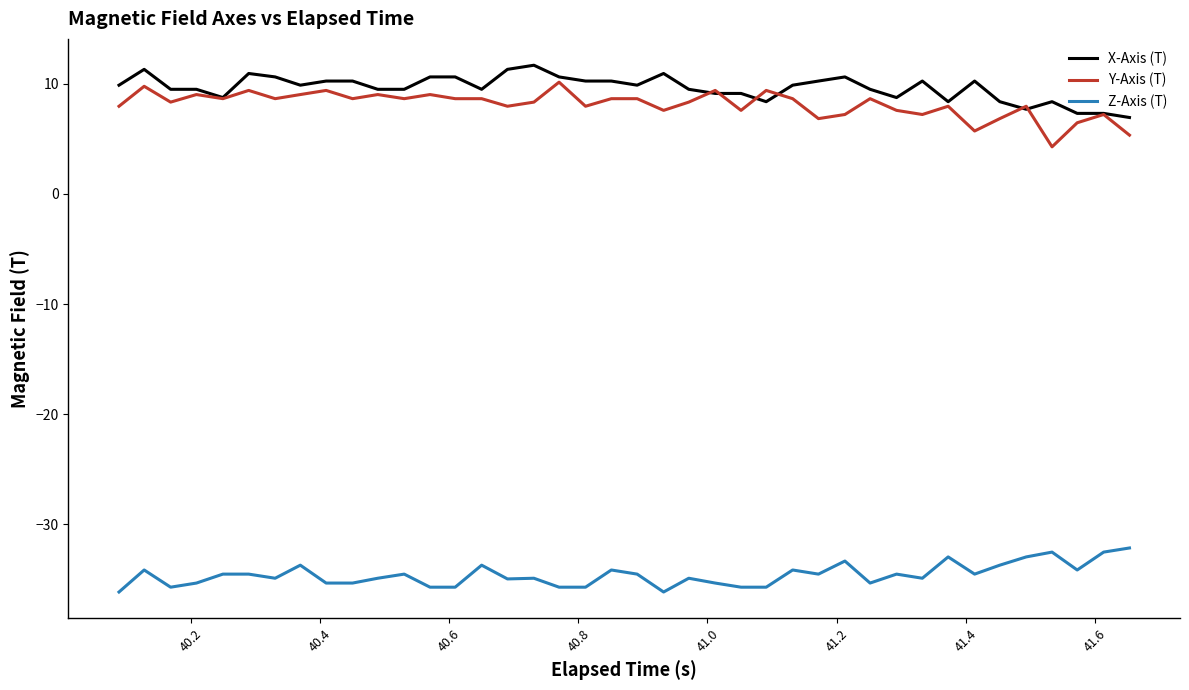

True or false: X-Axis (T) and Z-Axis (T) intersect in this chart.

False